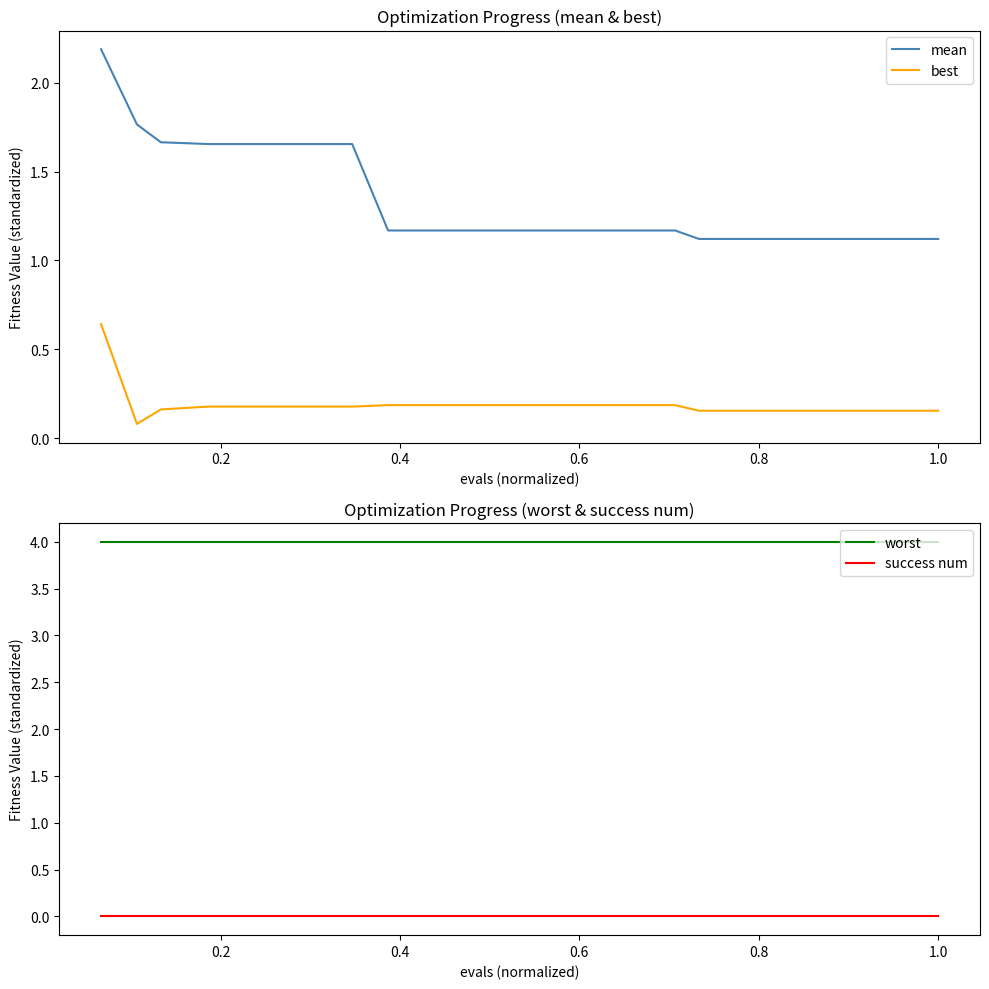

What is the maximum value shown in the chart?

4.0